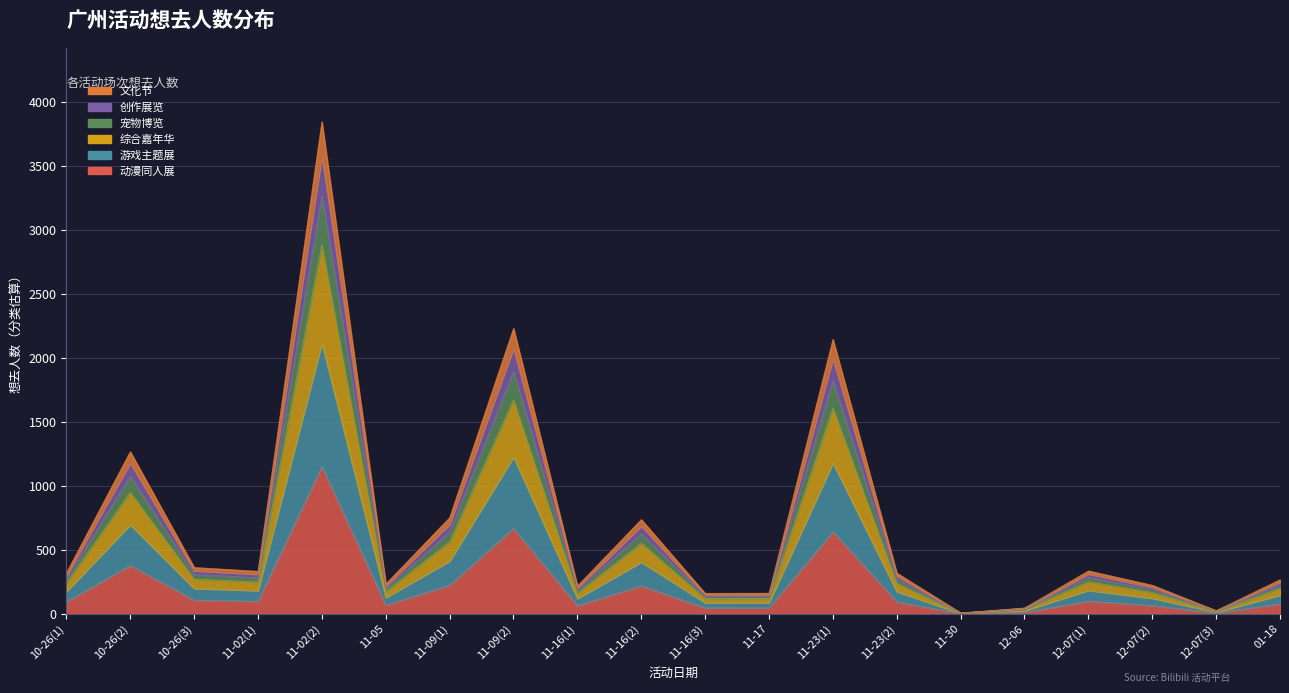

List the labels in order of value, largest first.

11-02(2), 11-09(2), 11-23(1), 10-26(2), 11-09(1), 11-16(2), 10-26(3), 12-07(1), 11-02(1), 10-26(1), 11-23(2), 01-18, 11-05, 12-07(2), 11-16(1), 11-17, 11-16(3), 12-06, 12-07(3), 11-30